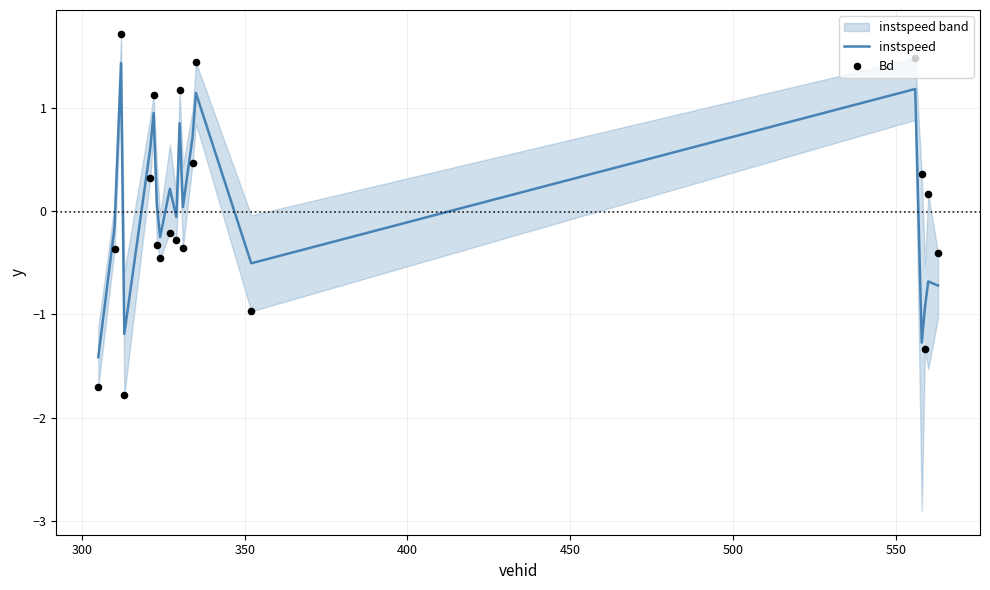

Which series has the widest spread of Y values?

Bd